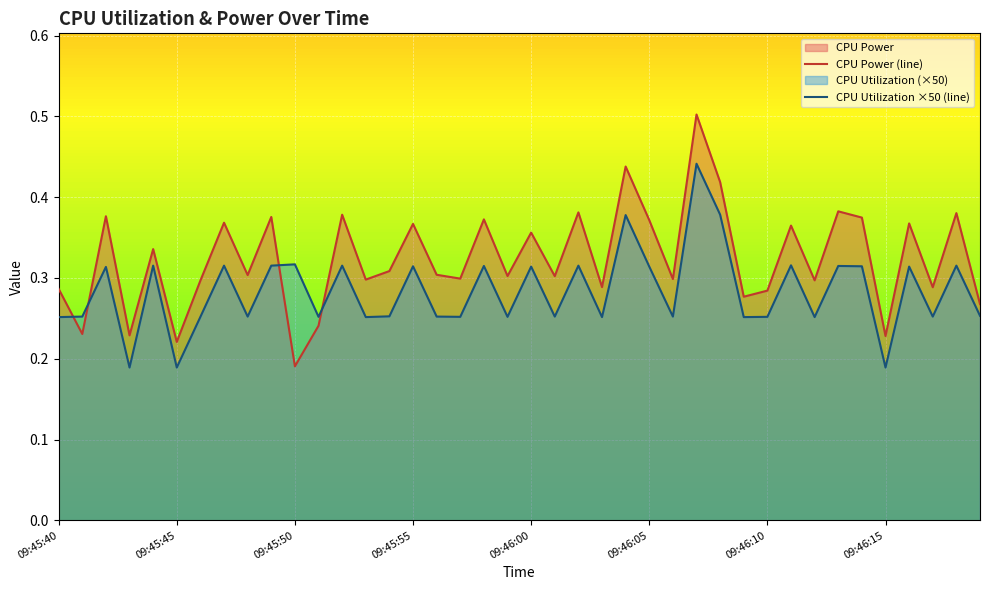

Which series has the largest total across all categories?

CPU Power (line)